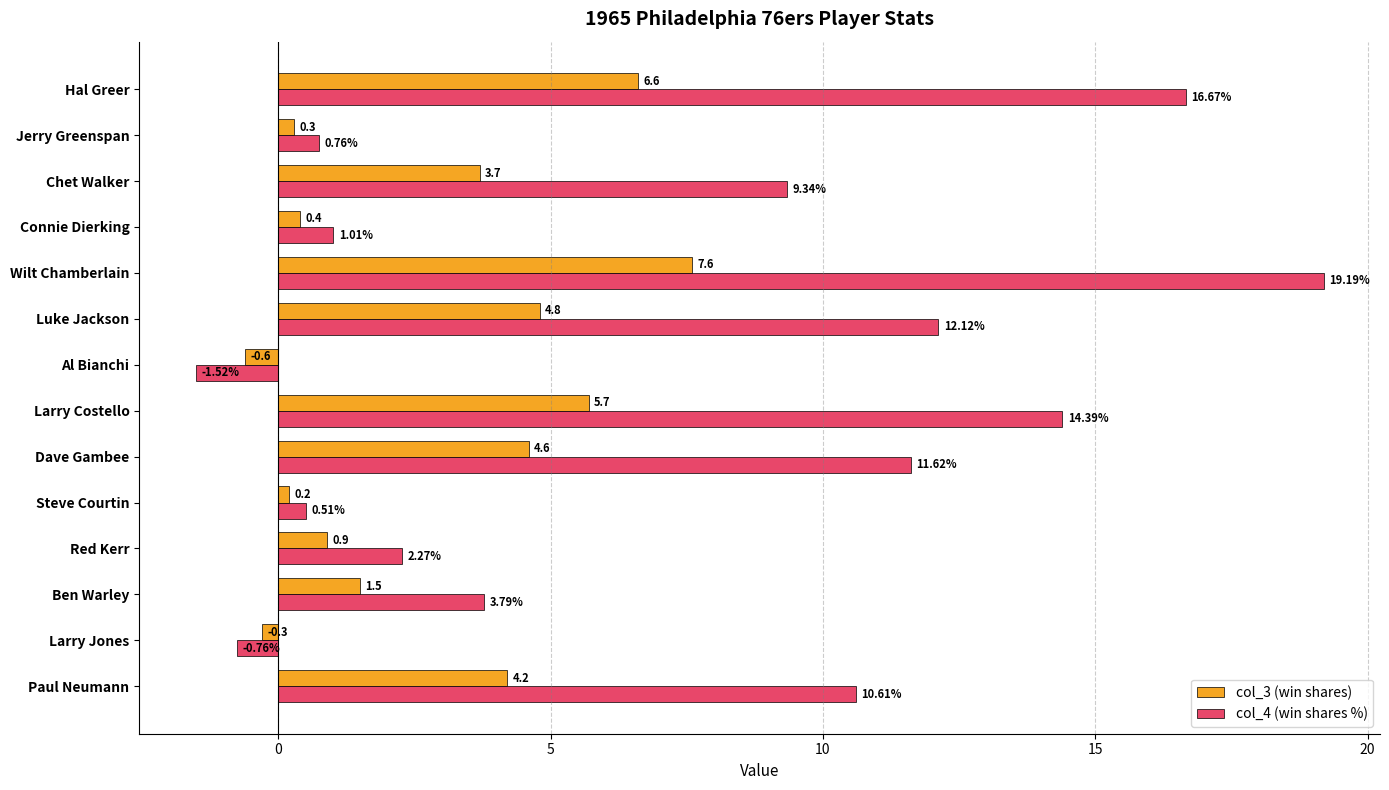

Which category has the lowest value across all series?

Al Bianchi